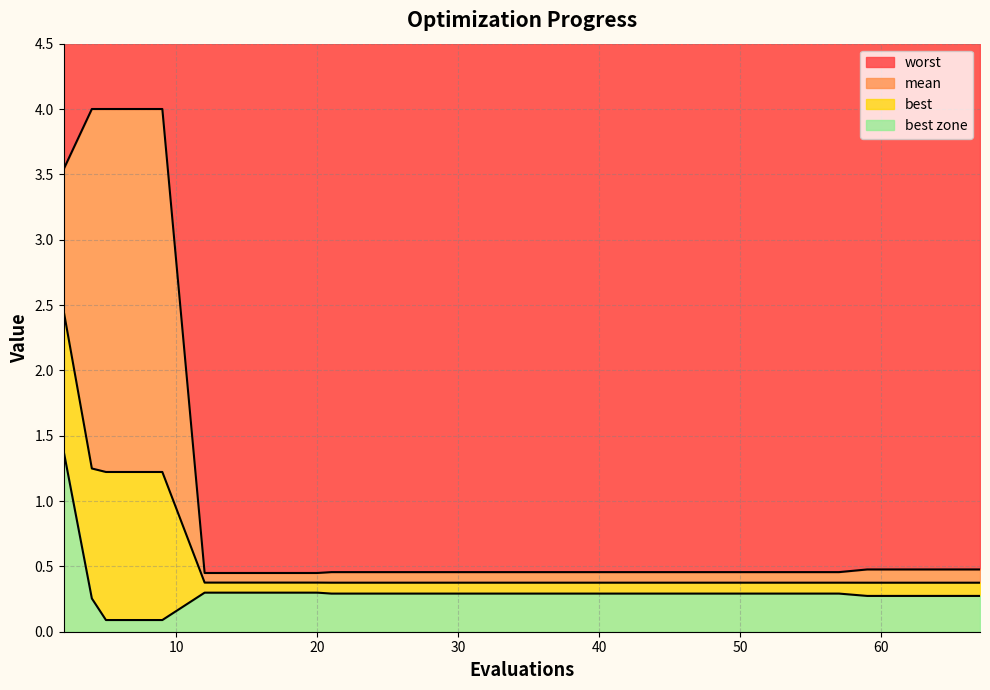

Which label corresponds to the smallest value in the chart?

5